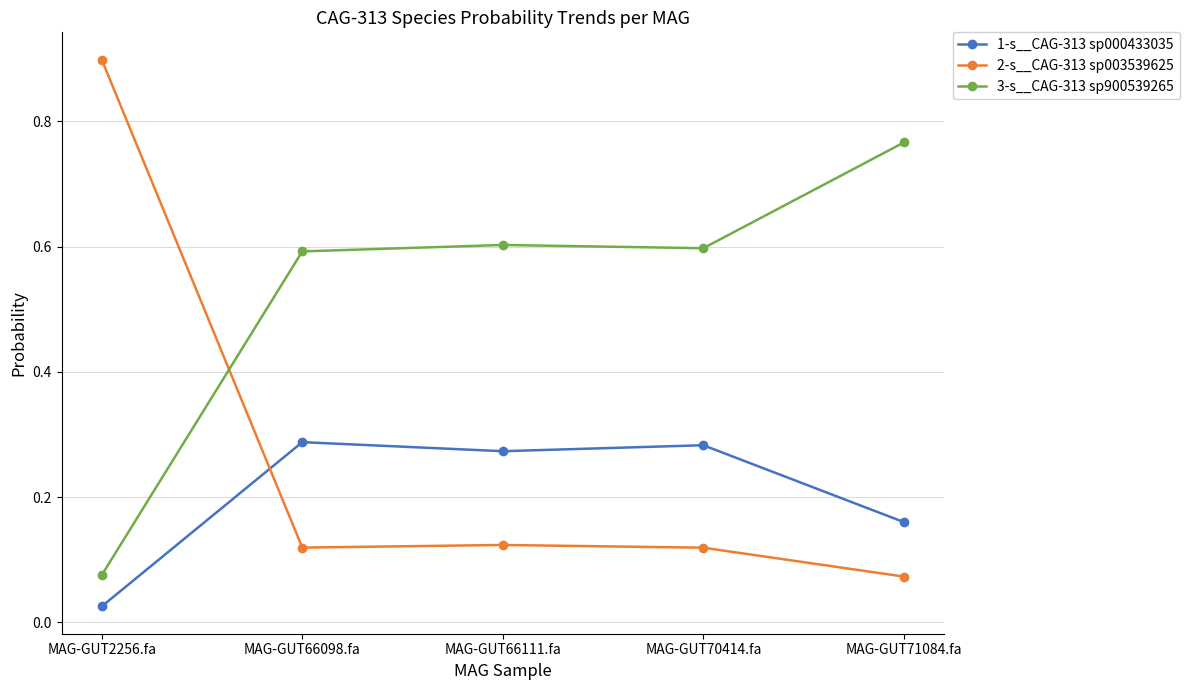

Rank the series by their maximum value, from highest to lowest.

2-s__CAG-313 sp003539625, 3-s__CAG-313 sp900539265, 1-s__CAG-313 sp000433035